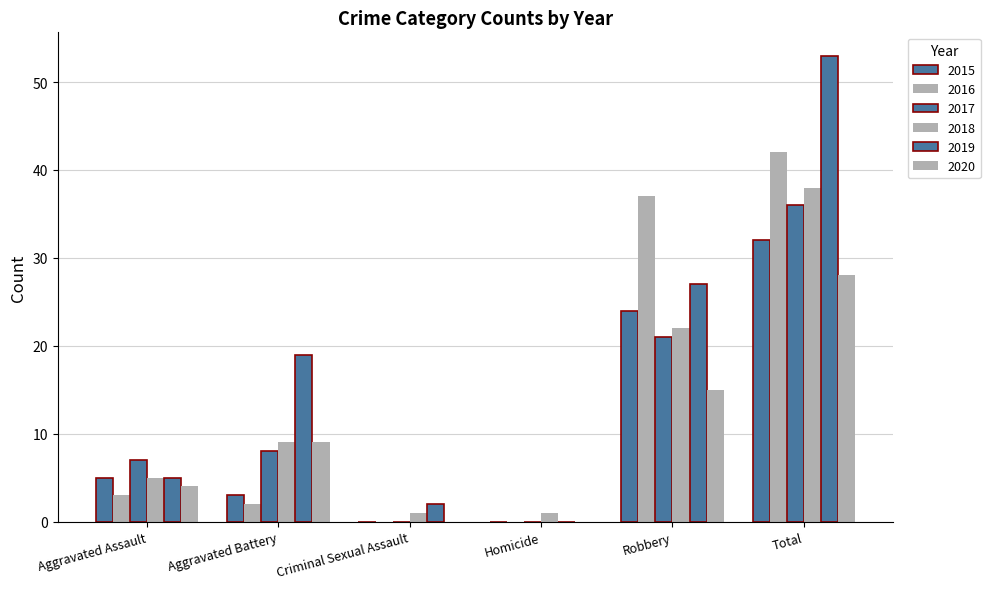

How many data points does each series have?

6